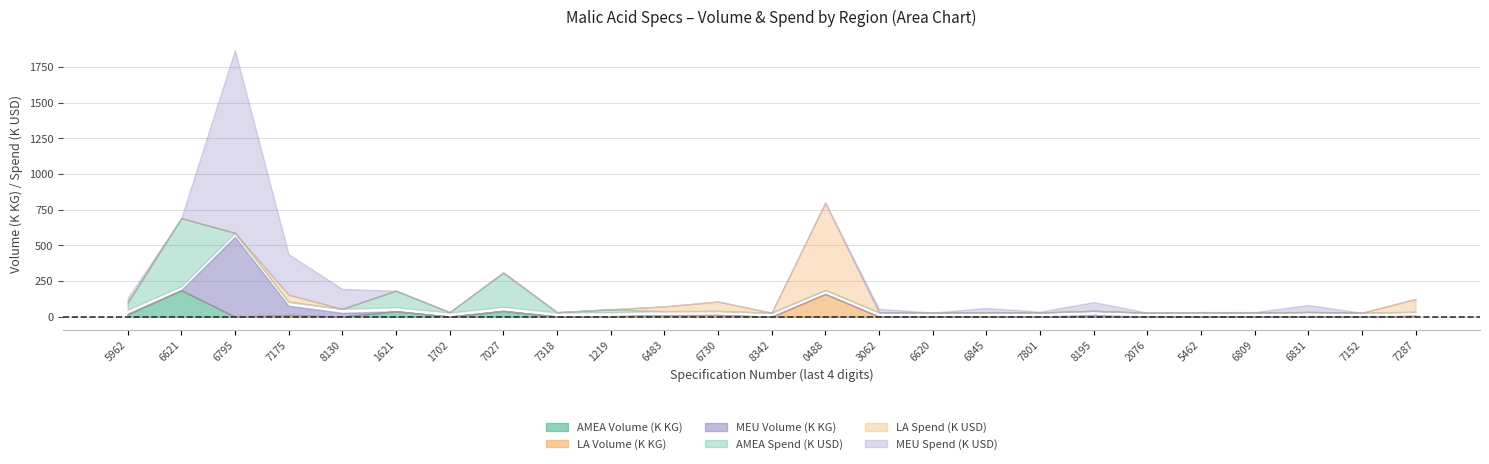

Rank the series at 200000008130 from highest to lowest value.

MEU Spend (USD), MEU Volume (KG), LA Volume (KG), LA Spend (USD), AMEA Volume (KG), AMEA Spend (USD)